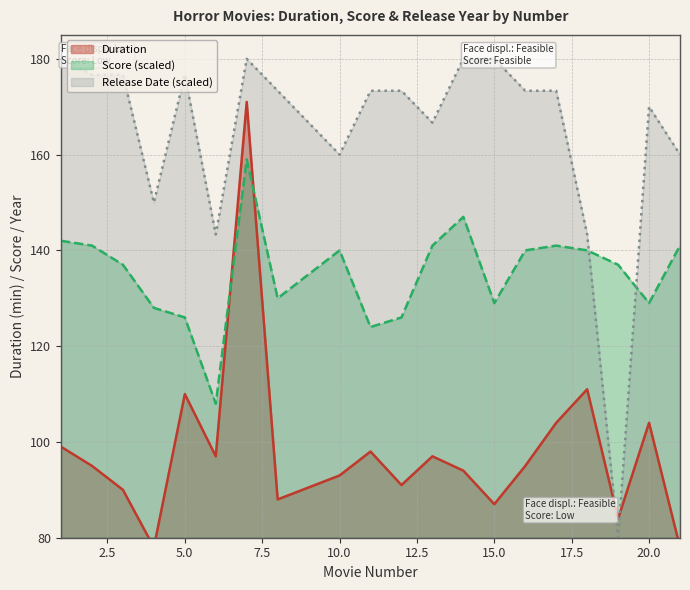

What is the difference between the maximum and minimum values in the Release Date series?

100.0